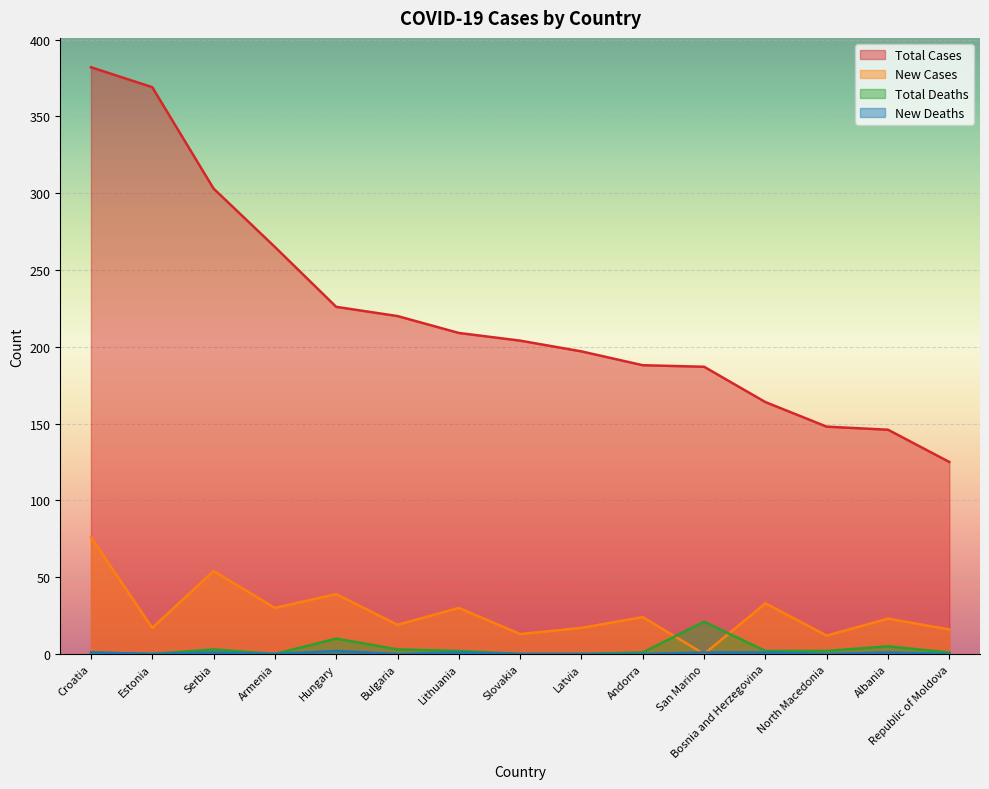

Which series has the largest total across all categories?

Total Cases